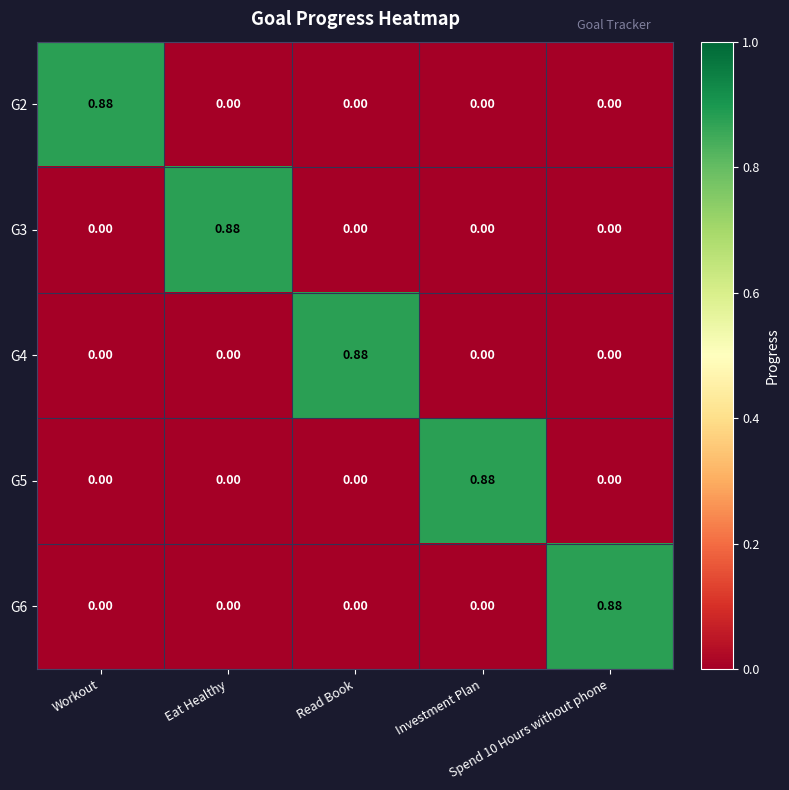

How many values in the G3 series exceed 0?

1